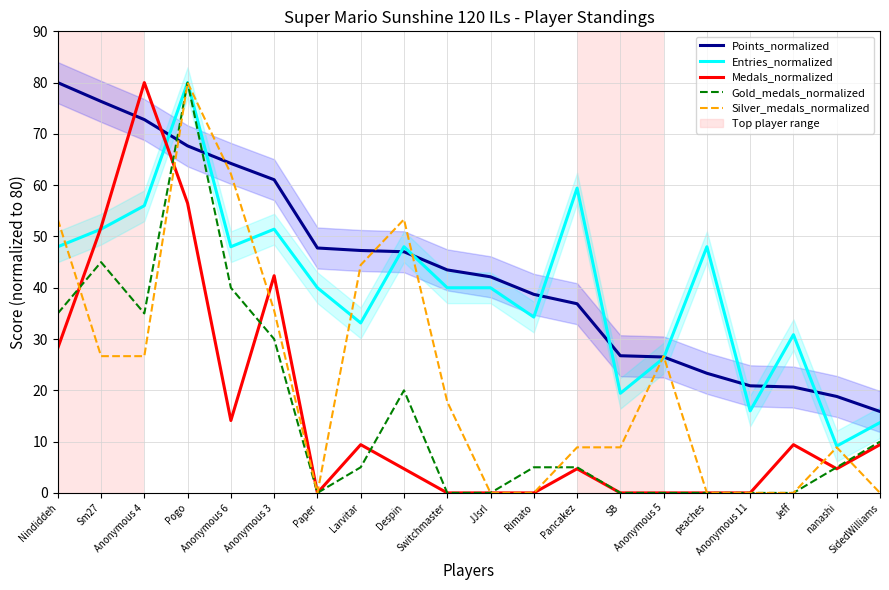

Which series has the largest total across all categories?

Points_normalized